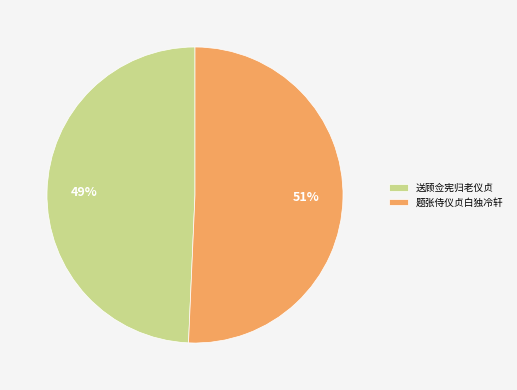

True or false: 题张侍仪贞白独冷轩 accounts for 51% of the total.

True